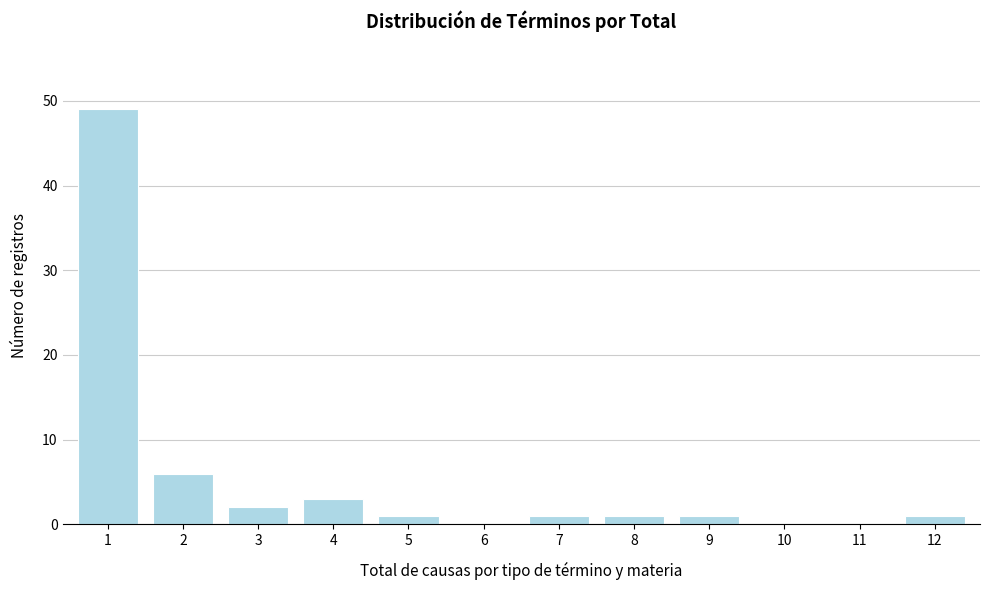

Reading left to right, extract all data points from this chart.

1=49	2=6	3=2	4=3	5=1	6=0	7=1	8=1	9=1	10=0	11=0	12=1